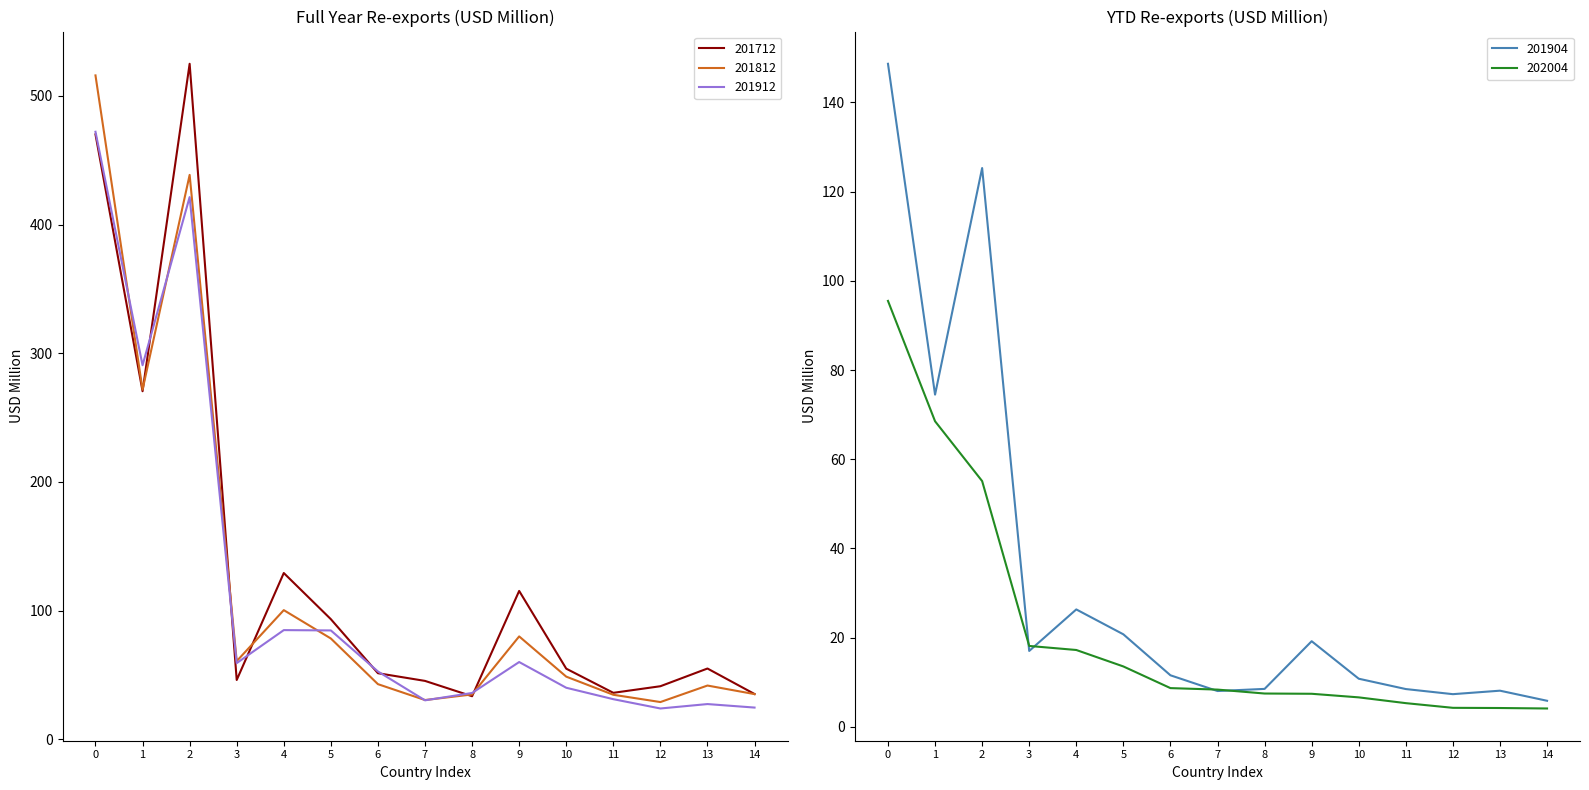

Which series has the widest spread of values?

201712